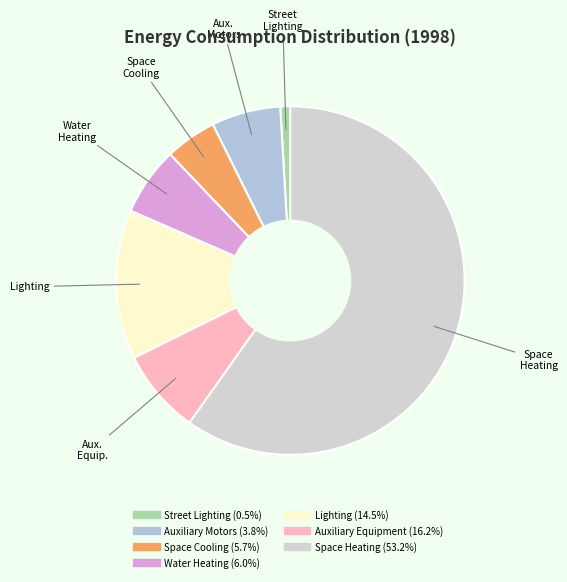

Do Space Heating (53.2%) and Street Lighting (0.5%) together represent more than half of the pie?

Yes